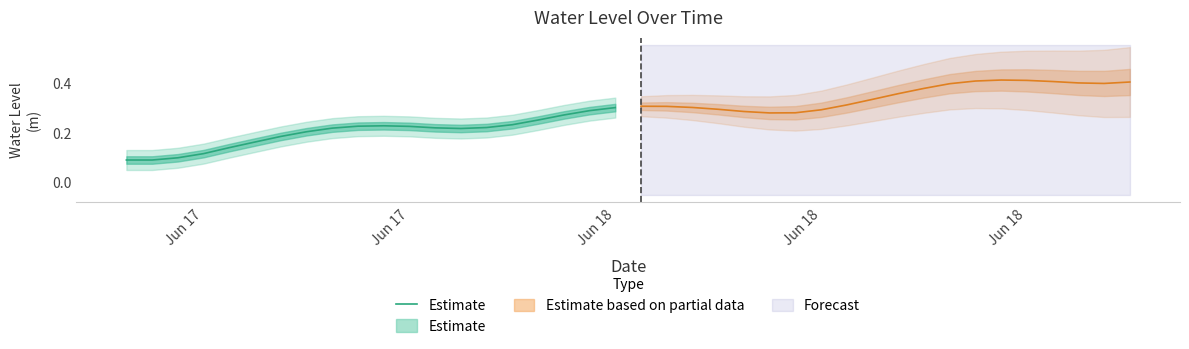

What is the value of the 12th point from the left?

0.2